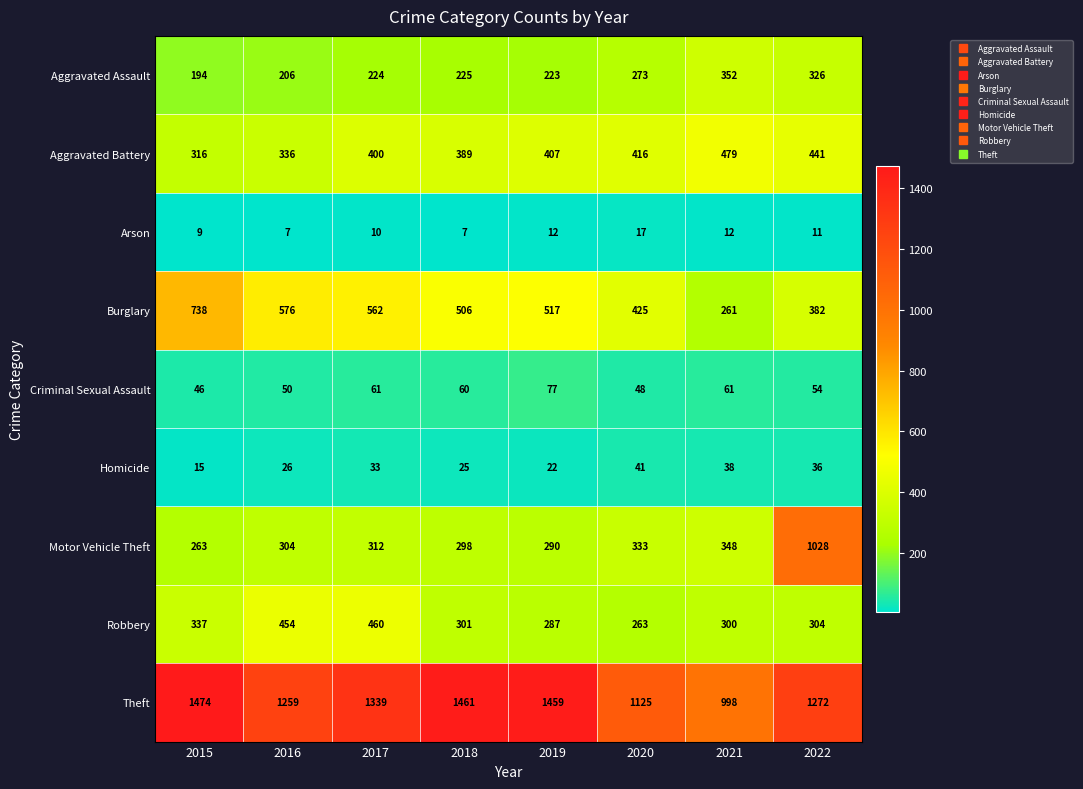

How many values in the Arson series are below 11?

4